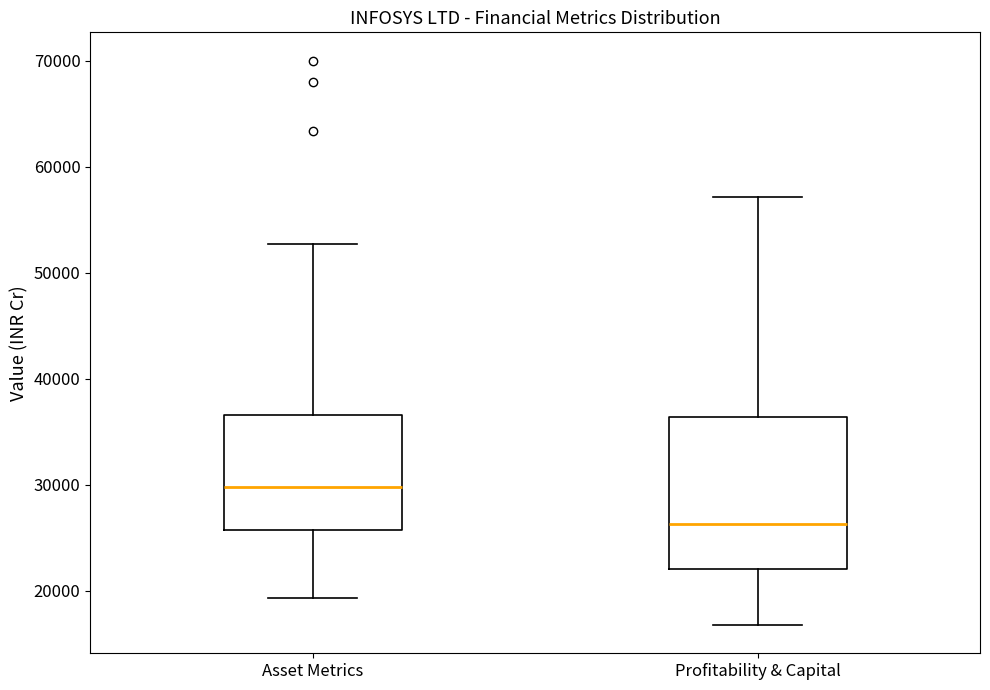

Reading left to right, transcribe this box plot: for each box, give where its median line is, the range the box spans, and where its two whiskers end, as read against the y-axis. The values are not printed on the chart, so give them approximately, as read against the axis.

Asset Metrics: median 30000, box 26000 to 37000, whiskers 19000 to 53000
Profitability & Capital: median 26000, box 22000 to 36000, whiskers 17000 to 57000